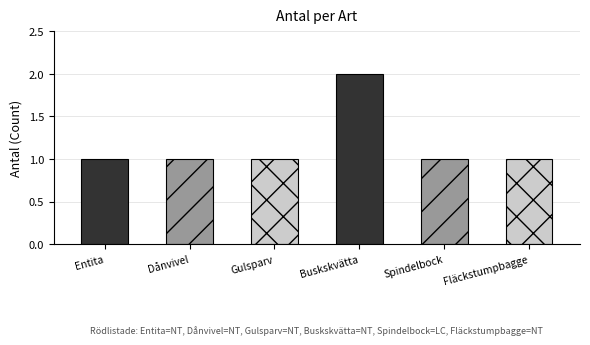

Count the values in the range 1 to 2.

6